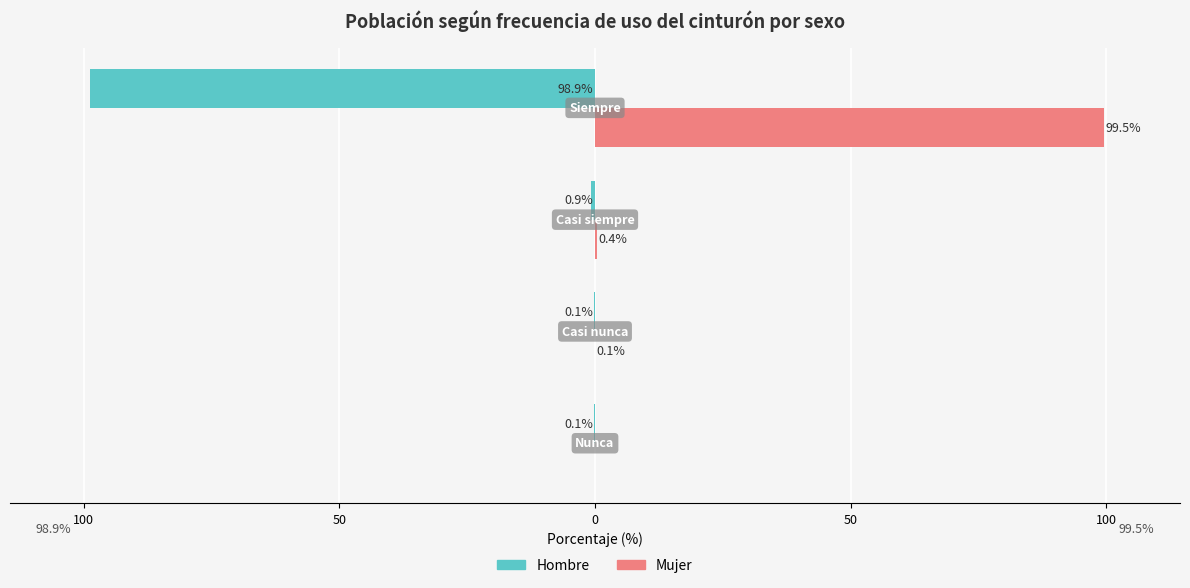

Reading right to left, extract all data points from this chart.

Hombre: -98.9	-0.9	-0.1	-0.1
Mujer: 99.5	0.4	0.1	0.0